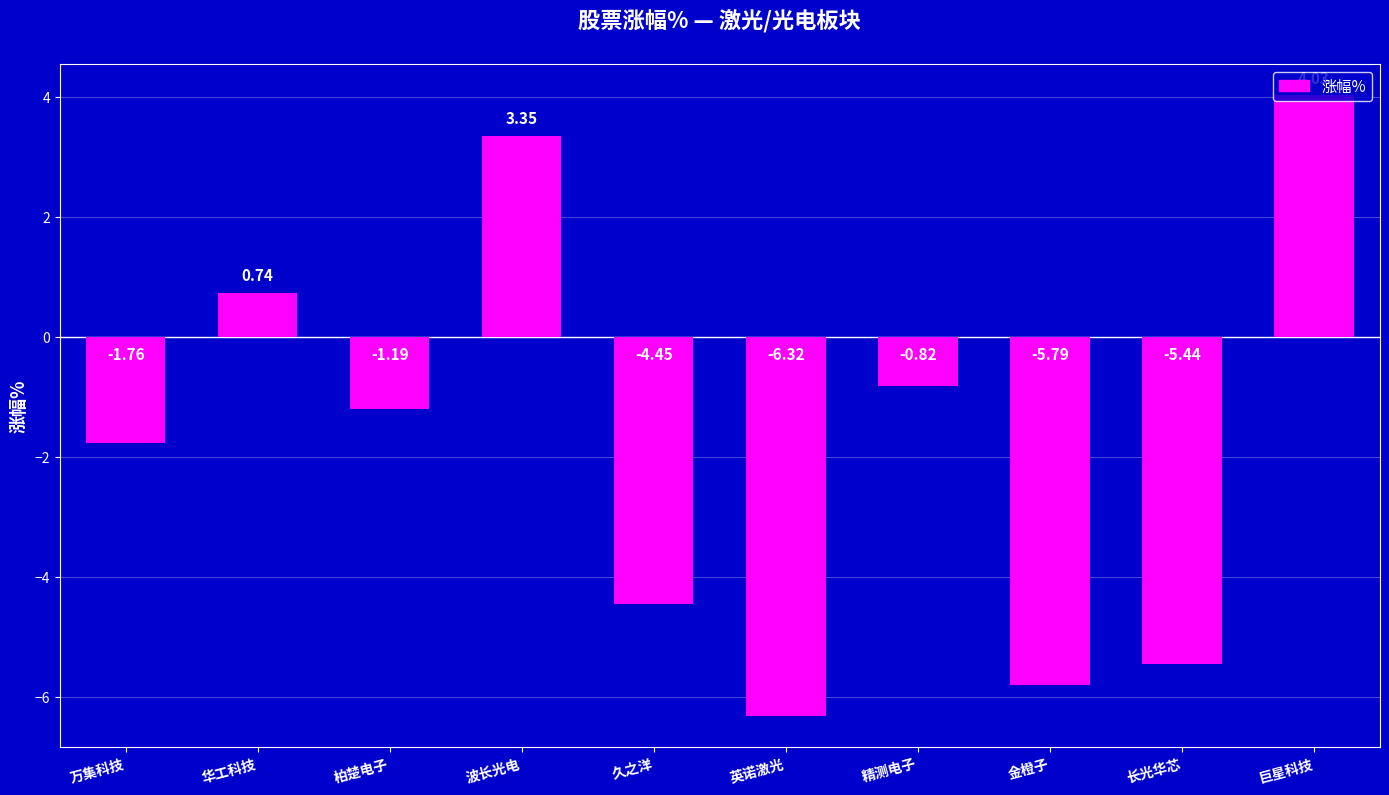

Rank the categories by value from highest to lowest.

巨星科技, 波长光电, 华工科技, 精测电子, 柏楚电子, 万集科技, 久之洋, 长光华芯, 金橙子, 英诺激光